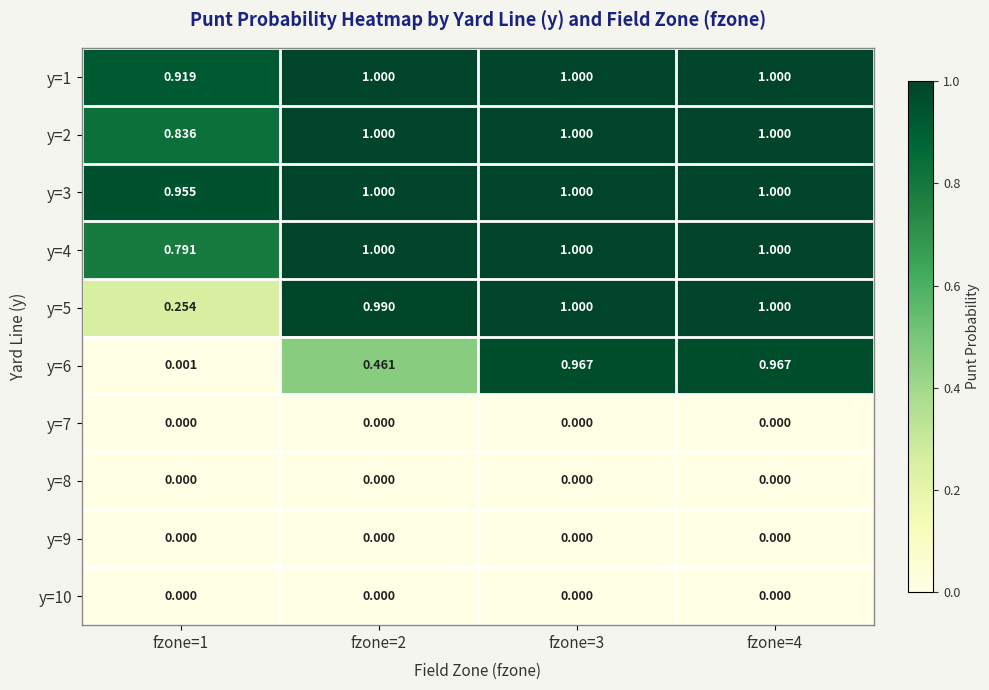

How many series are shown in this chart?

10